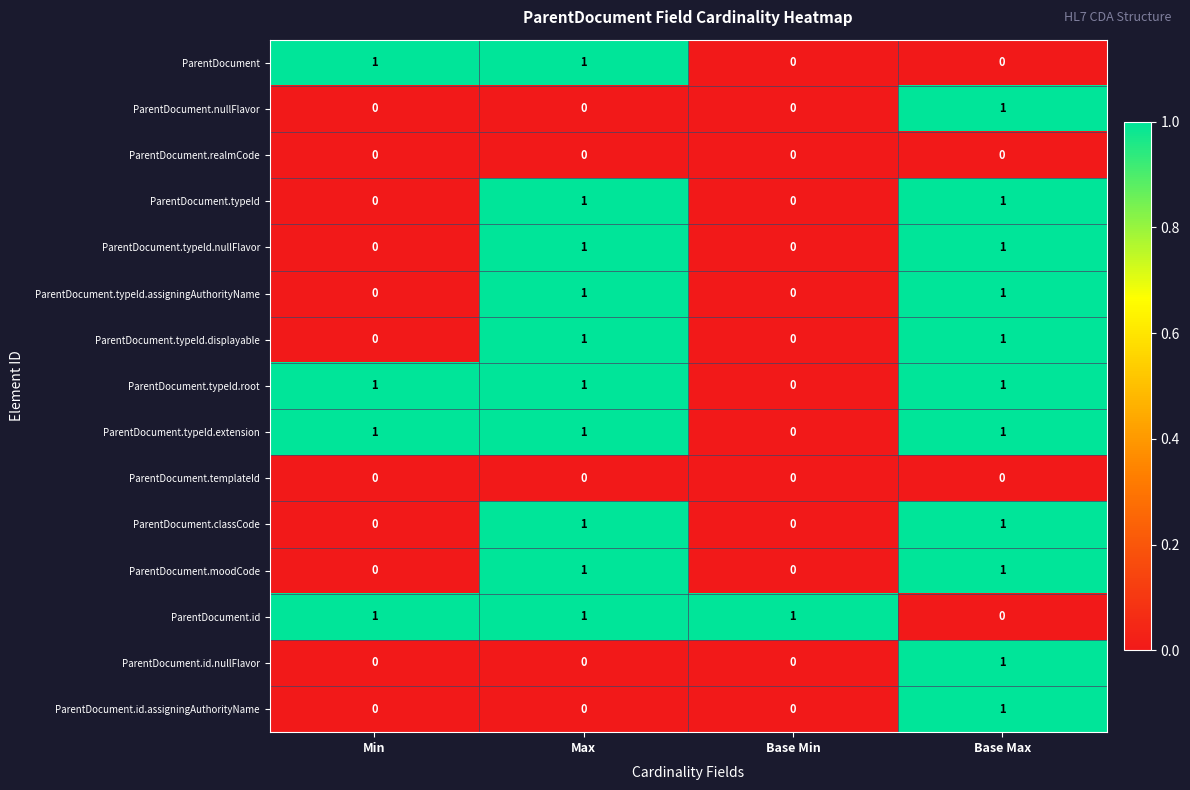

At how many categories does at least one series exceed 0?

4